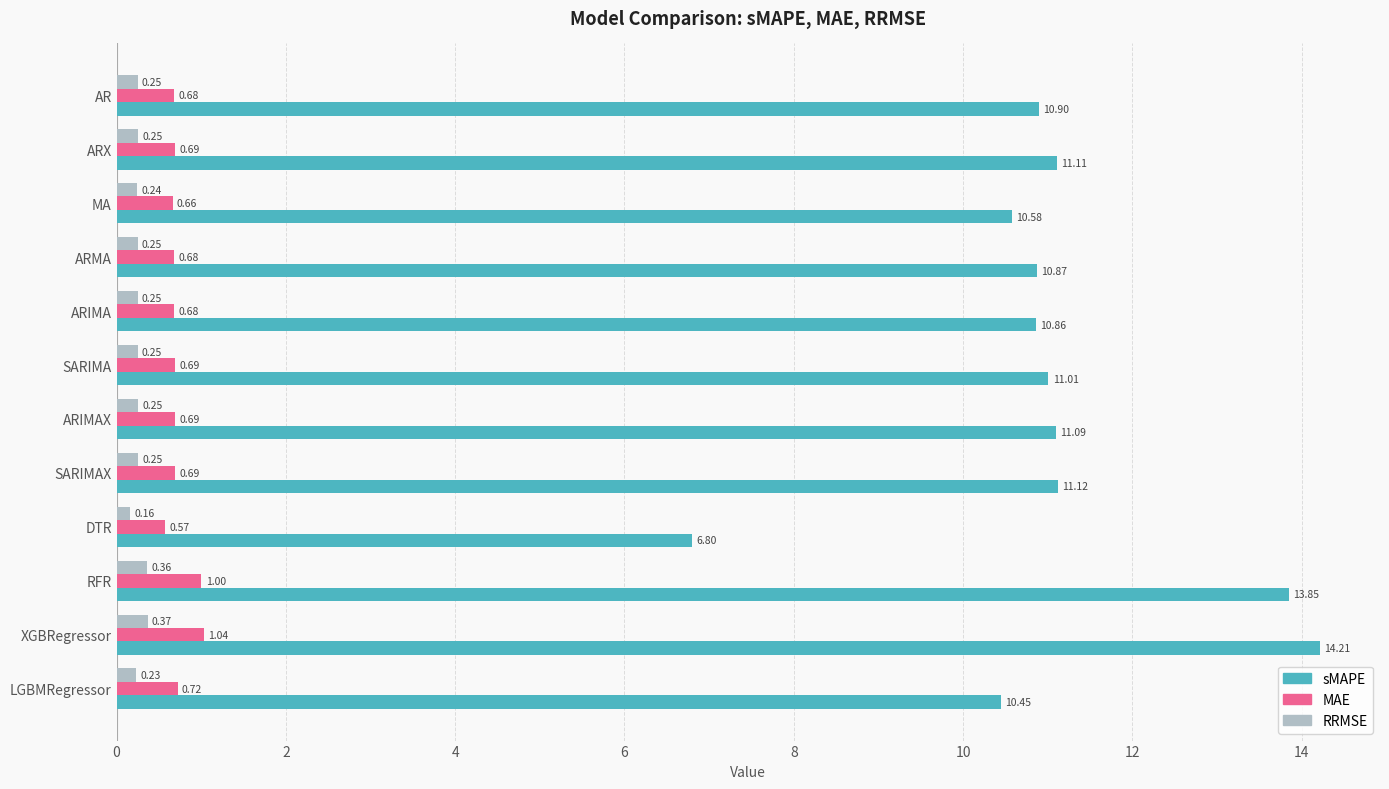

What is the spread (max minus min) of values at RFR?

13.5